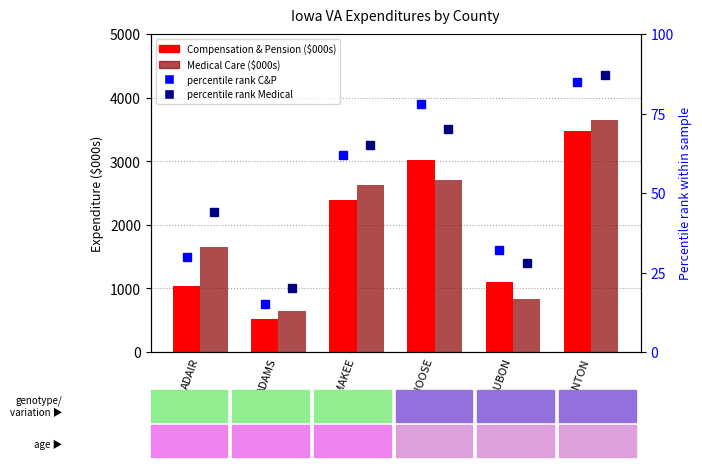

What is the total value across all series at BENTON?

7302.0